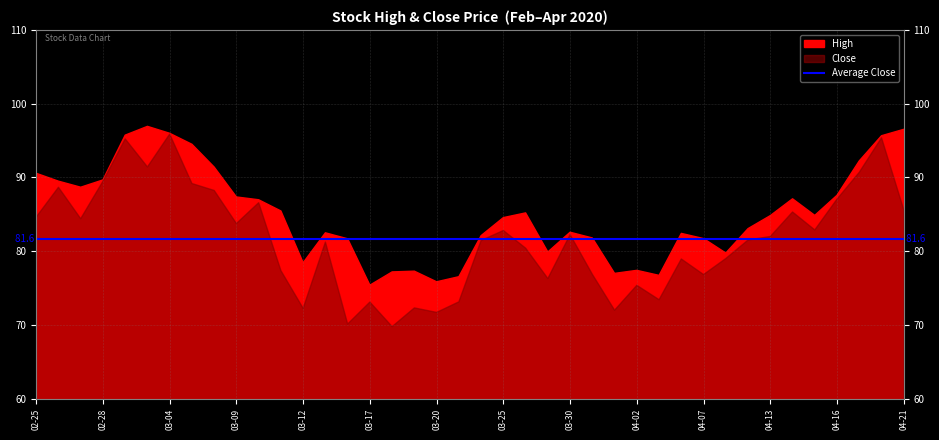

Is the value of High at 2020-03-19 greater than the value of Close at 2020-04-09?

No